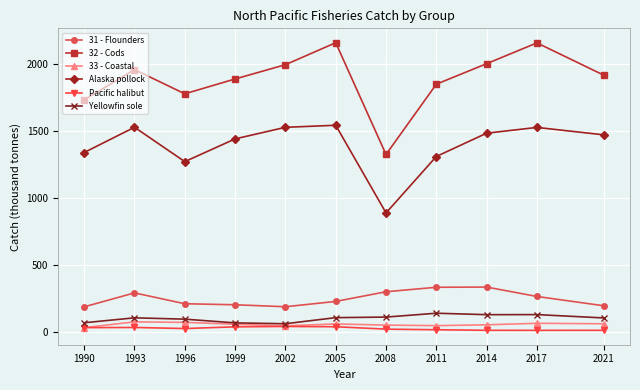

Is the value of 32 - Cods at 2002 greater than the value of Yellowfin sole at 2002?

Yes